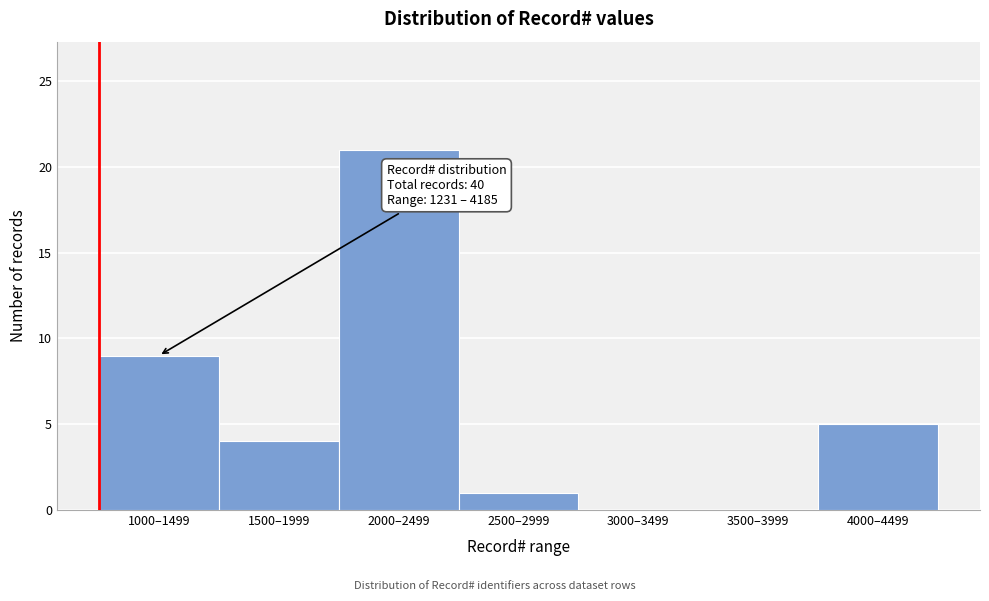

Reading left to right, list all the values displayed in this chart.

1000–1499=9	1500–1999=4	2000–2499=21	2500–2999=1	3000–3499=0	3500–3999=0	4000–4499=5